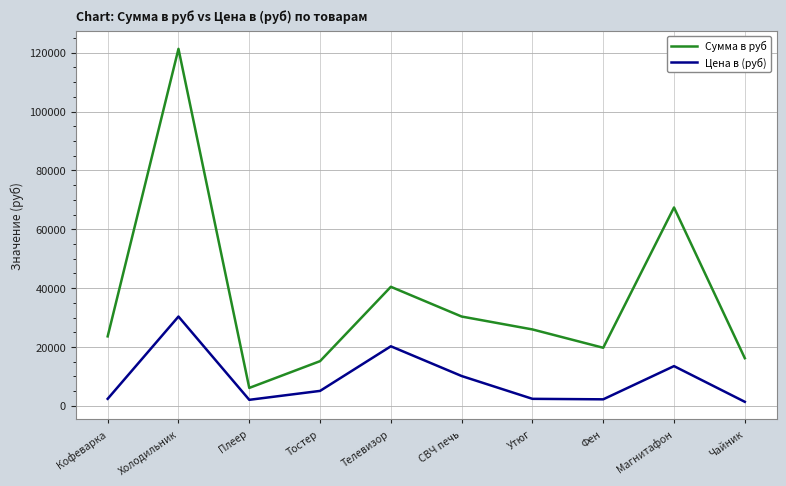

How many lines are shown in the chart?

2